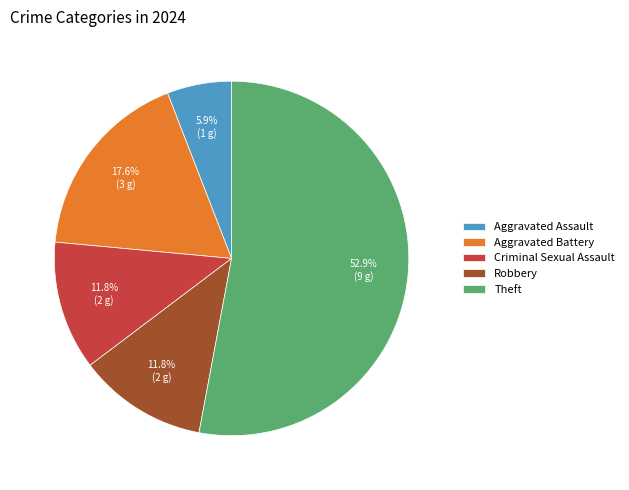

Which category has the biggest portion of the pie?

Theft